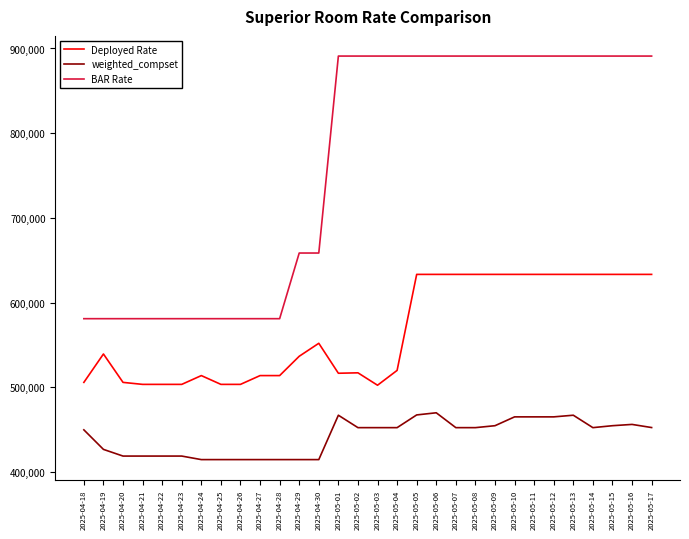

The value of weighted_compset at 2025-05-12 is 465248.8. True or false?

True